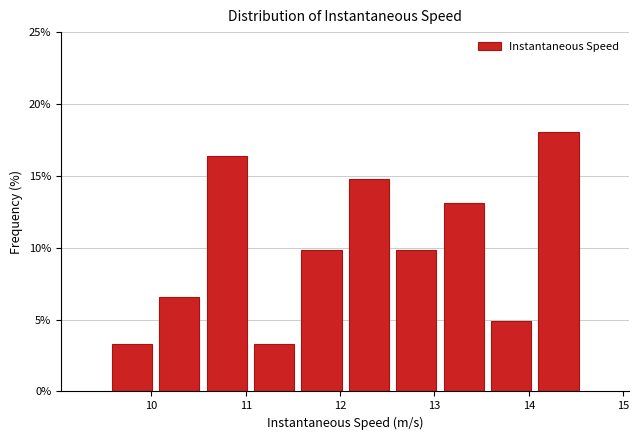

Over which range of the x-axis is the bar tallest?

14.1 to 14.6